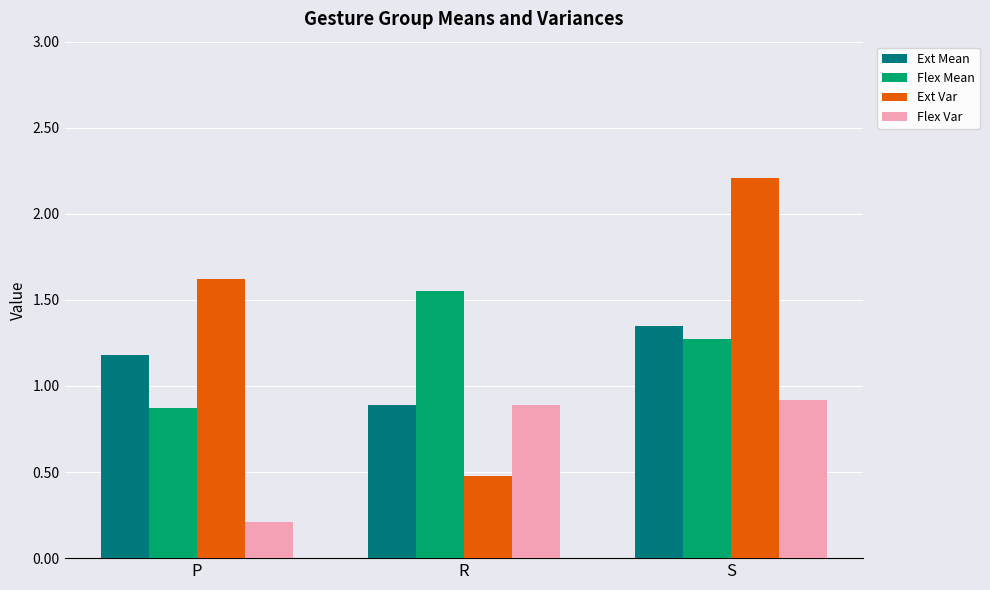

The Ext Var series shows 2.2 at S. True or false?

True